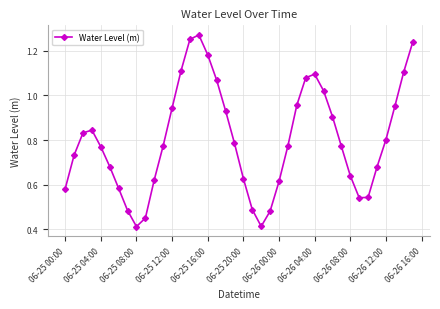

True or false: there are more than 0 points higher than both neighbors.

True